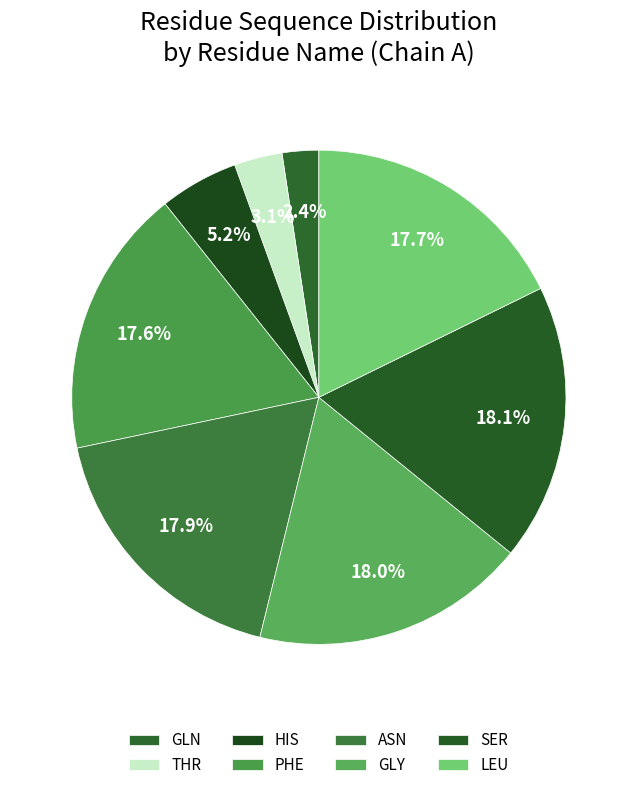

To the nearest percent, what is the difference between the THR and GLN slice percentages?

1%